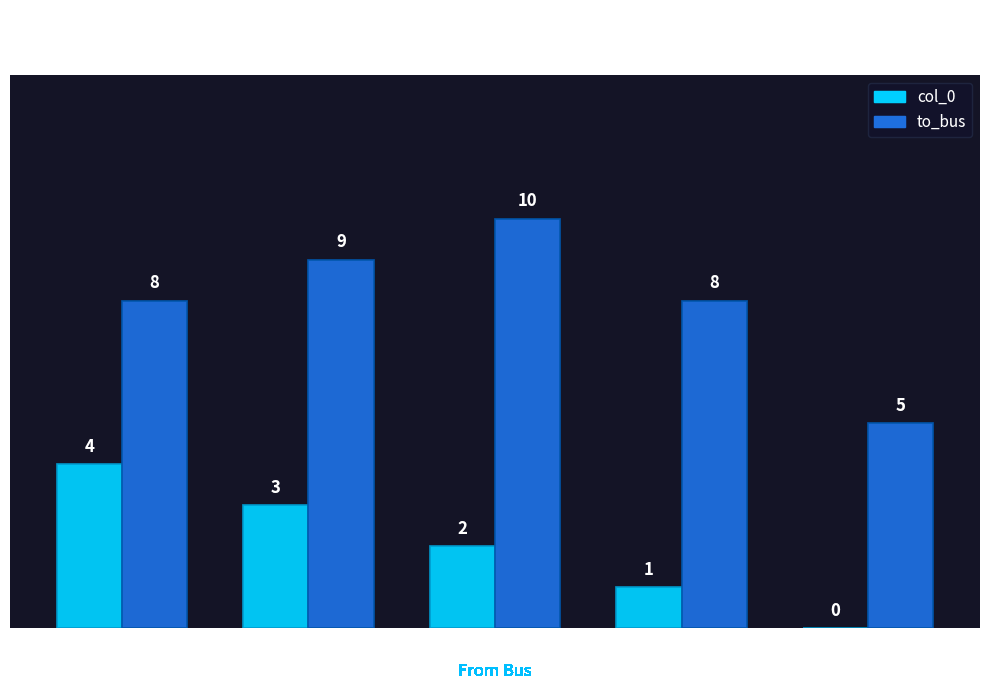

Which series has the largest total across all categories?

to_bus